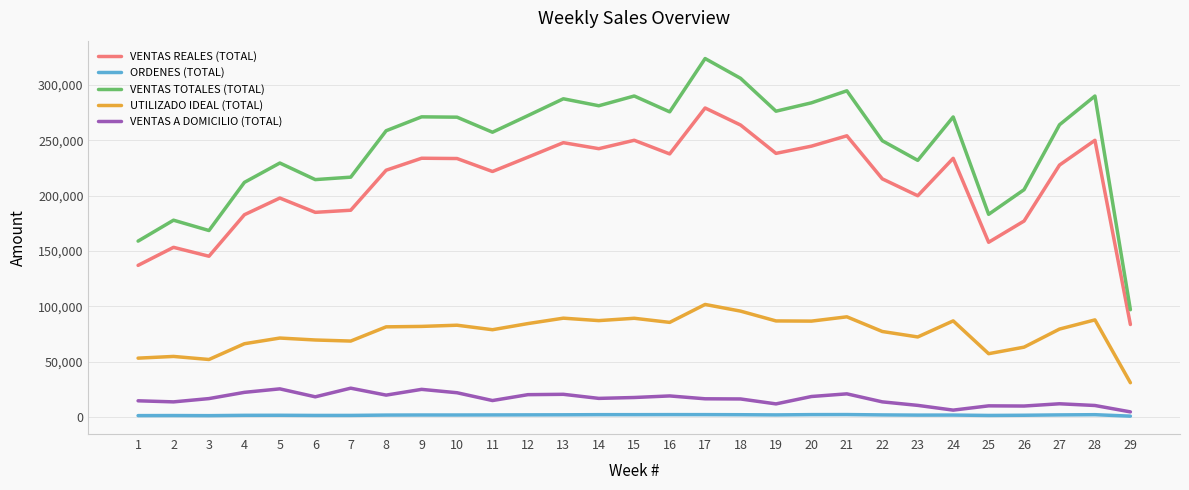

Is this an area chart (filled region under the line)?

No